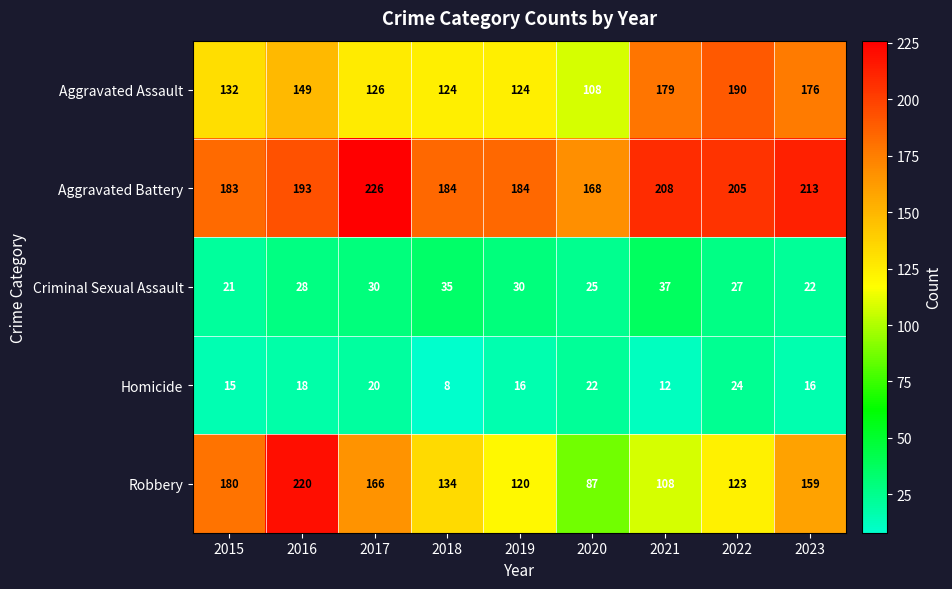

What is the difference between the maximum and minimum values in the Aggravated Battery series?

58